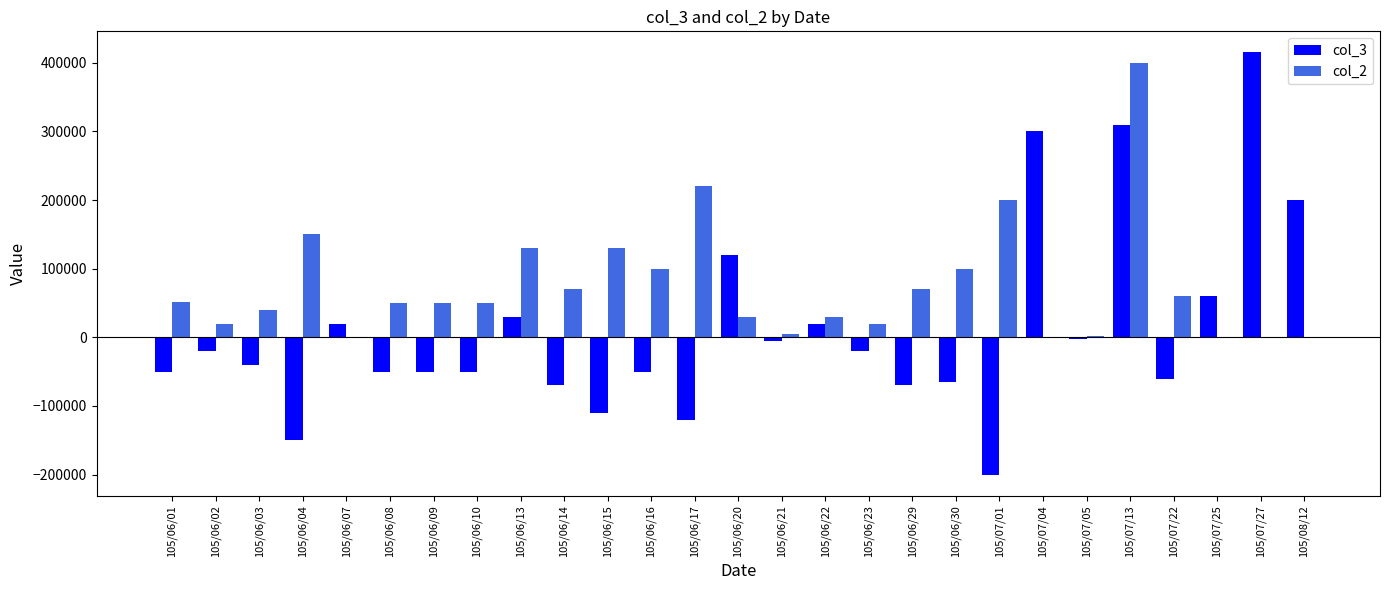

Which category has the highest value in the col_3 series?

105/07/27